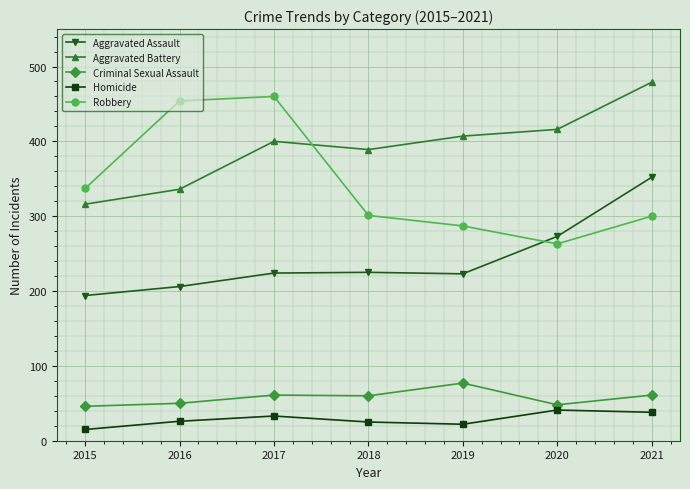

The Homicide series shows 44 at 2016. True or false?

False